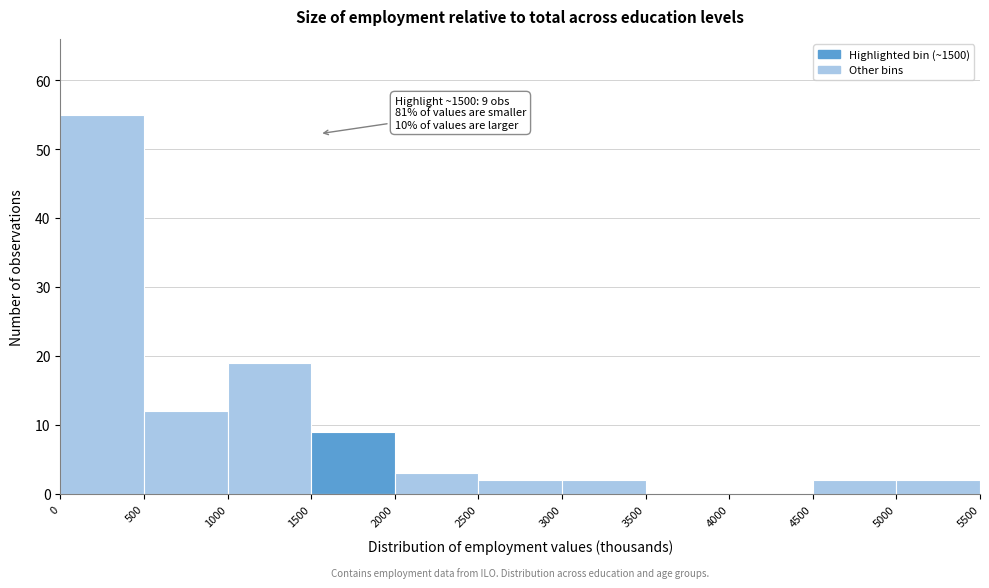

Over which range of the x-axis is the bar tallest?

0 to 500